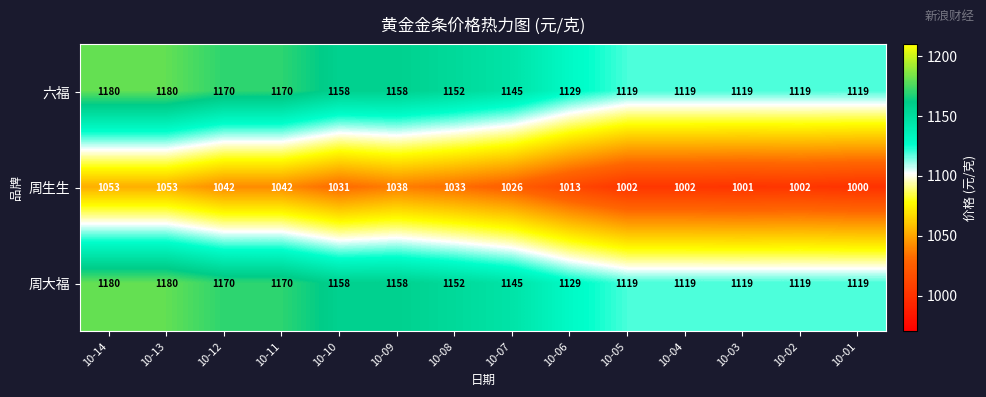

What is the spread (max minus min) of values at 10-06?

116